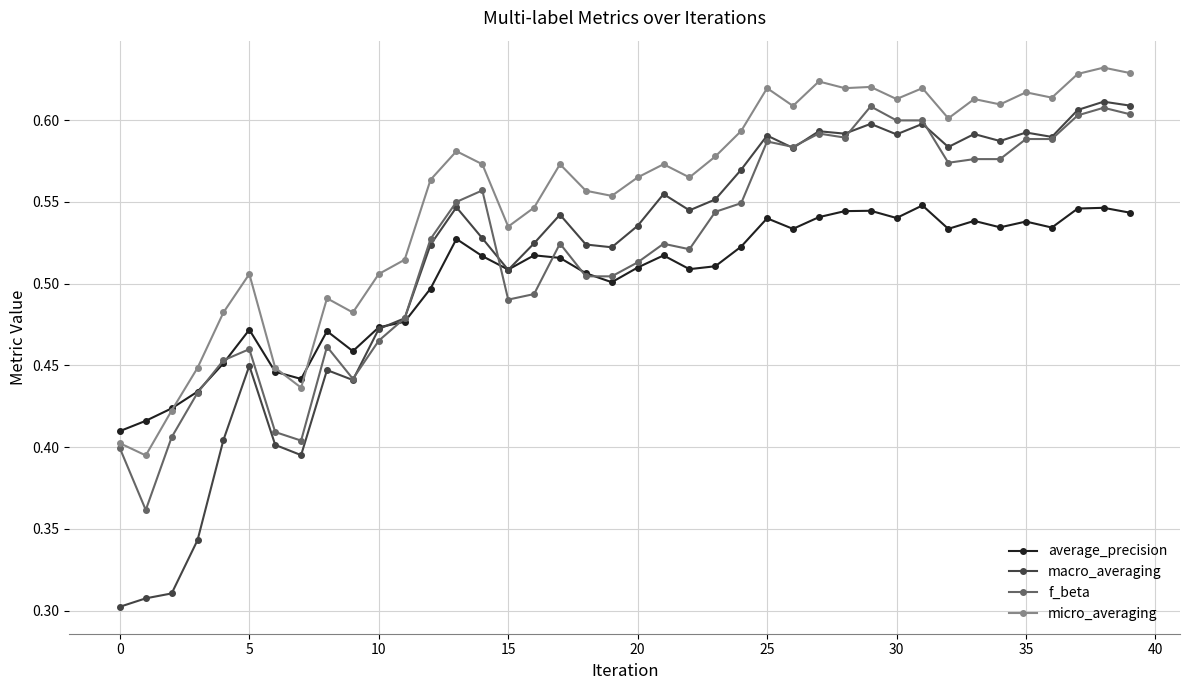

What are all the series names shown in the legend?

average_precision, macro_averaging, f_beta, micro_averaging